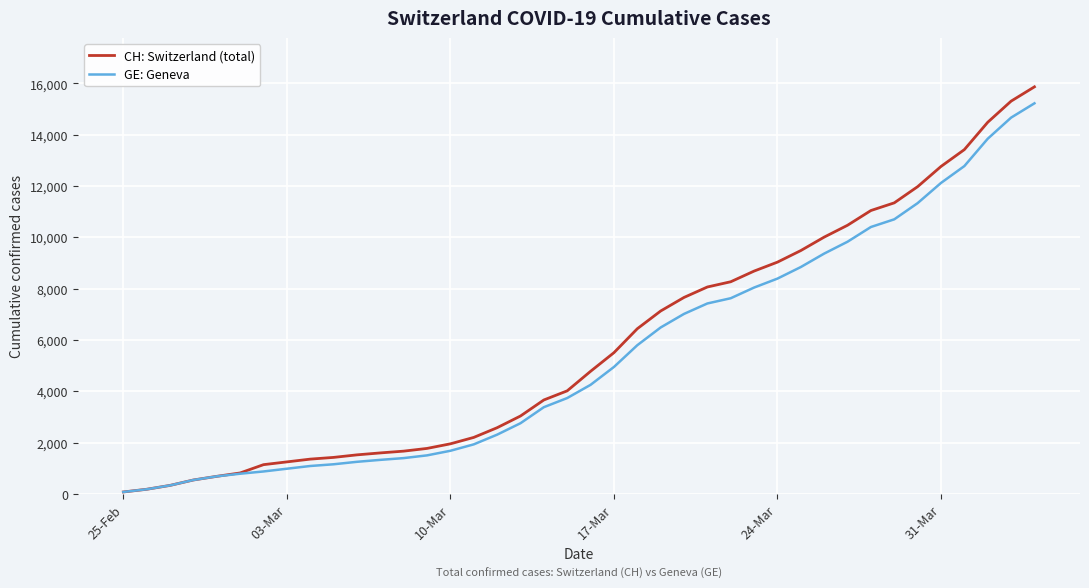

What is the maximum value shown in the chart?

15861